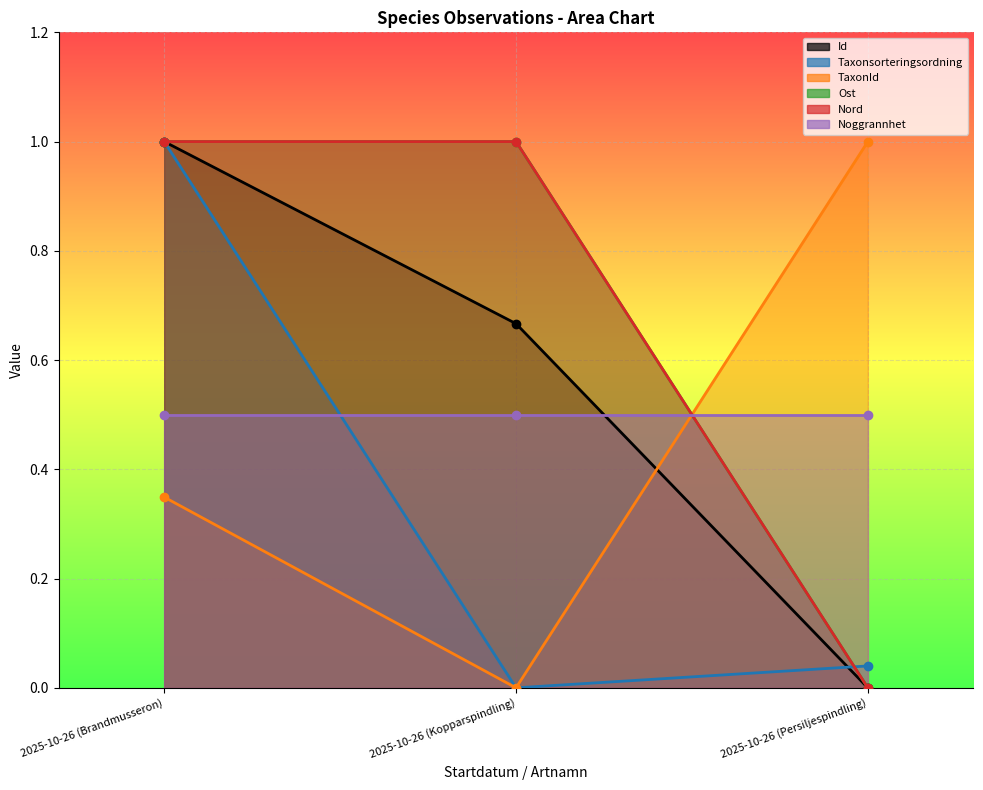

What is the difference between the Ost values at 2025-10-26 (Persiljespindling) and 2025-10-26 (Brandmusseron)?

1.0